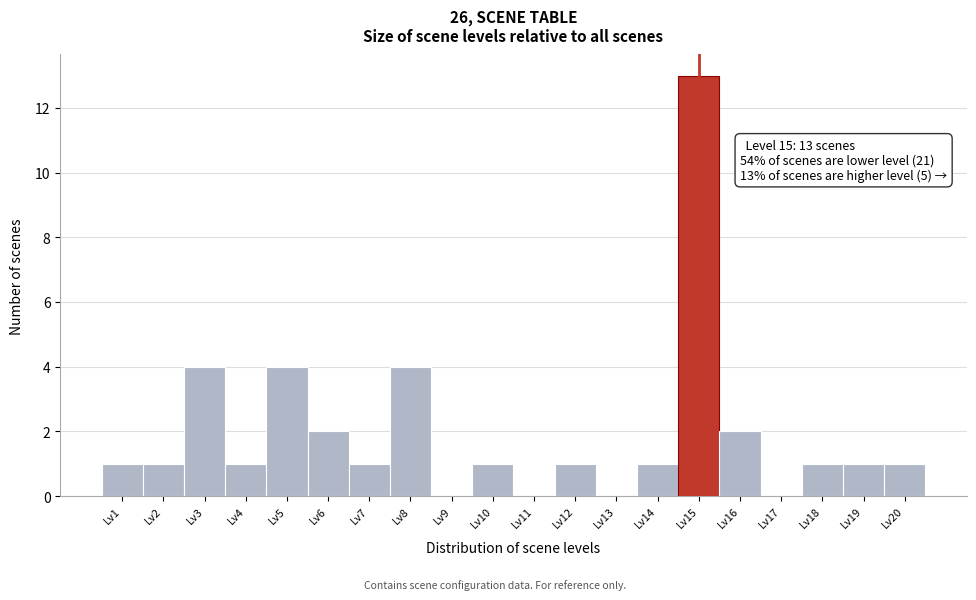

Reading left to right, transcribe all the data shown in this chart.

Lv1=1	Lv2=1	Lv3=4	Lv4=1	Lv5=4	Lv6=2	Lv7=1	Lv8=4	Lv9=0	Lv10=1	Lv11=0	Lv12=1	Lv13=0	Lv14=1	Lv15=13	Lv16=2	Lv17=0	Lv18=1	Lv19=1	Lv20=1